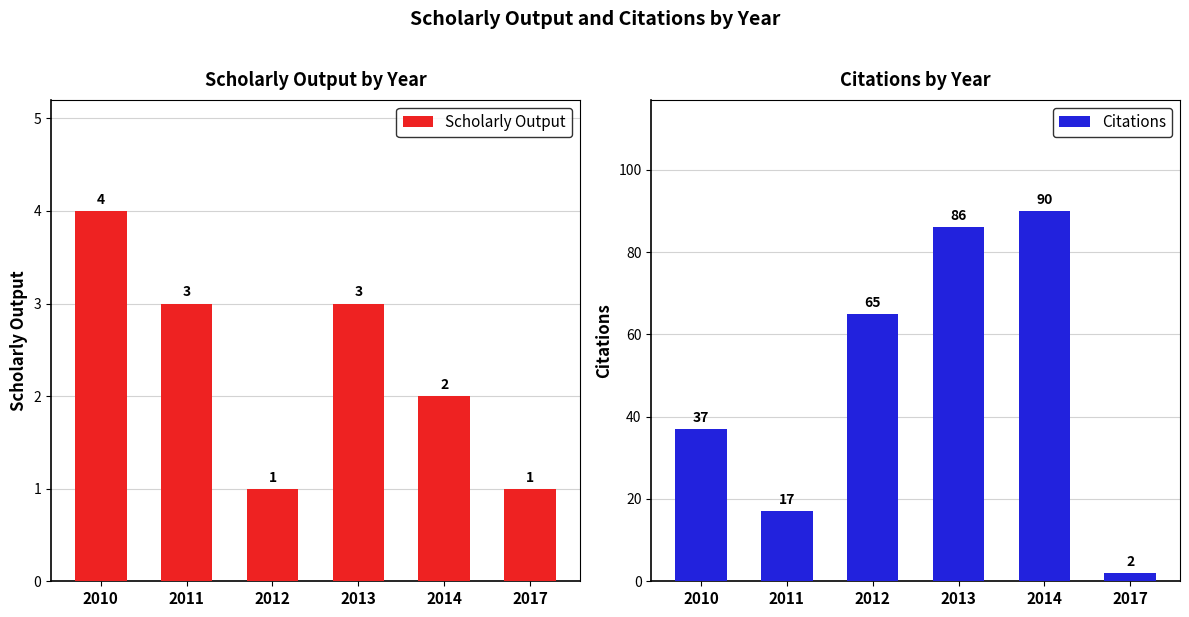

How many values in the Scholarly Output series are below 3?

3